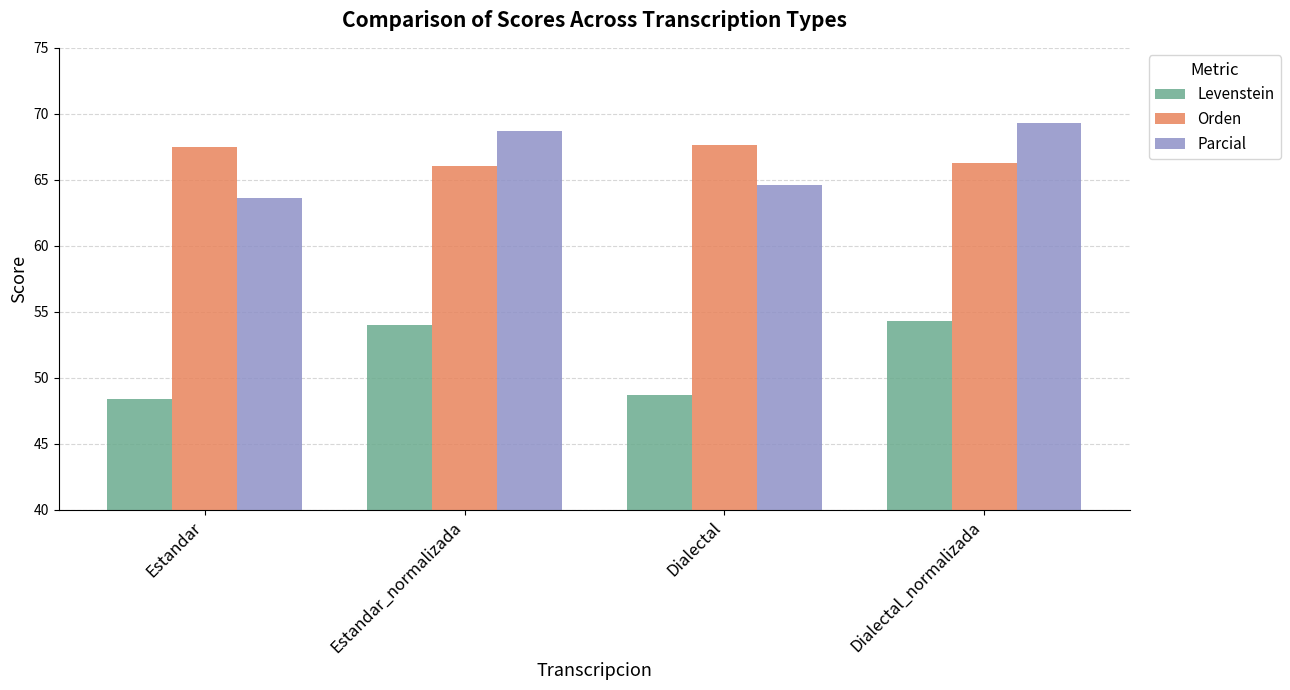

What is the total value across all series at Estandar?

179.5